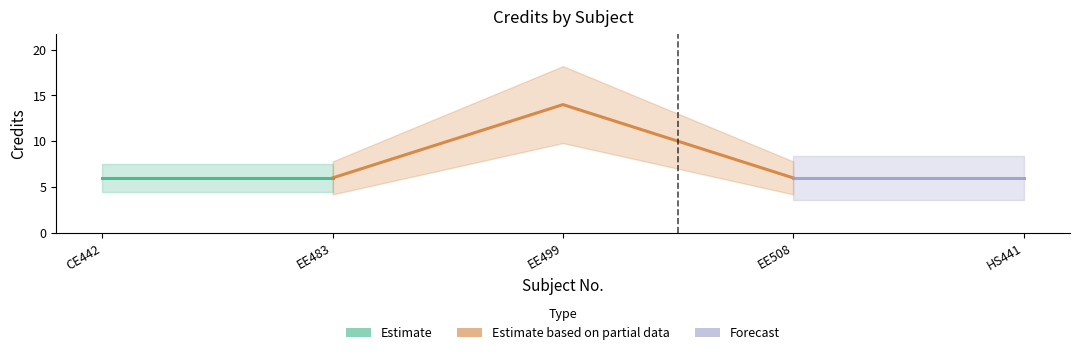

Rank the categories by value from lowest to highest.

CE442, EE483, EE508, HS441, EE499